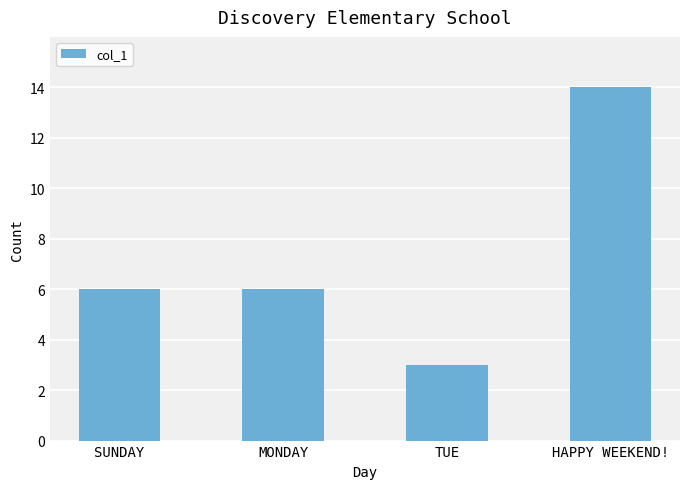

The chart shows a value of 1 at SUNDAY. True or false?

False